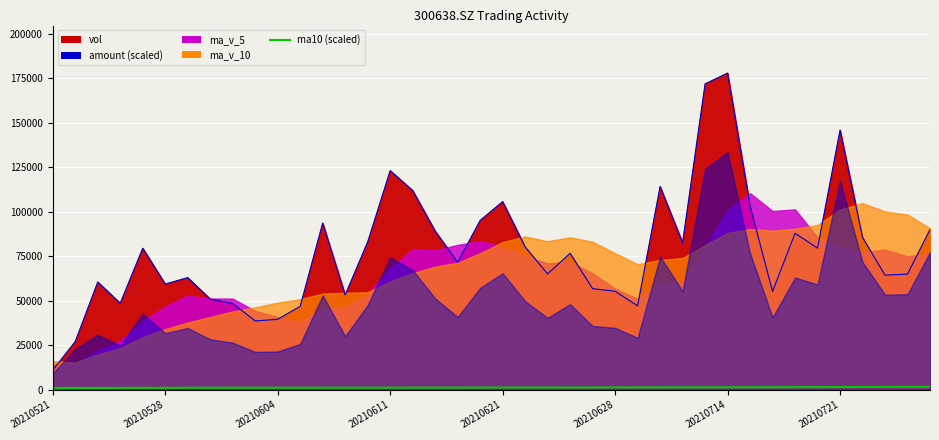

Which series has the largest range (max minus min)?

vol_line